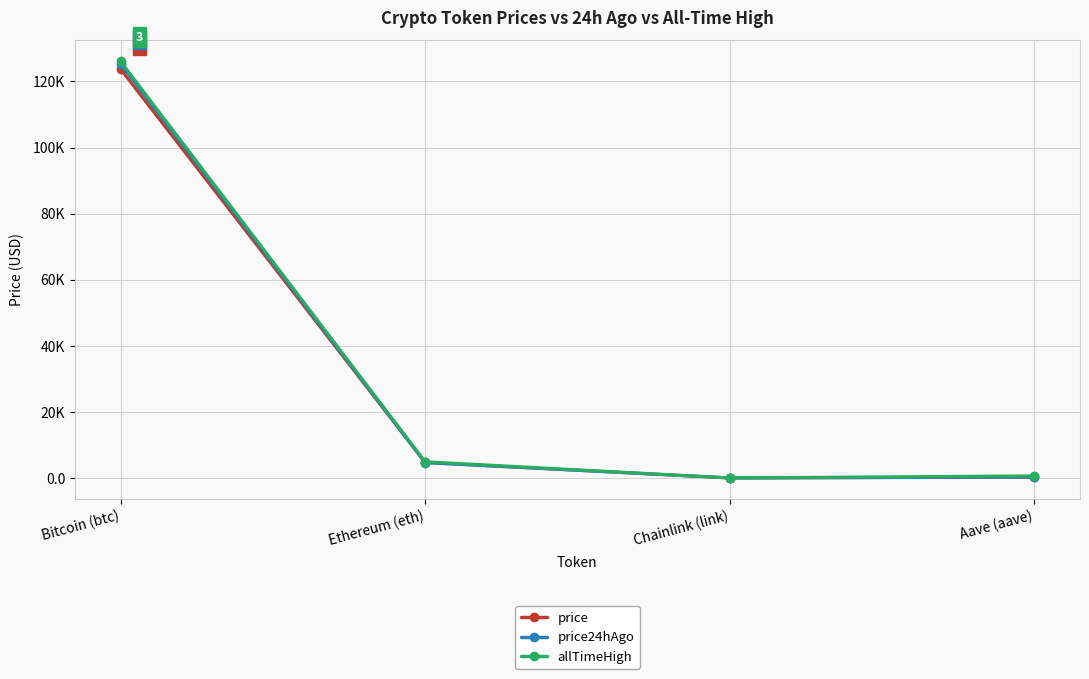

Rank the series by their average value, from lowest to highest.

price, price24hAgo, allTimeHigh